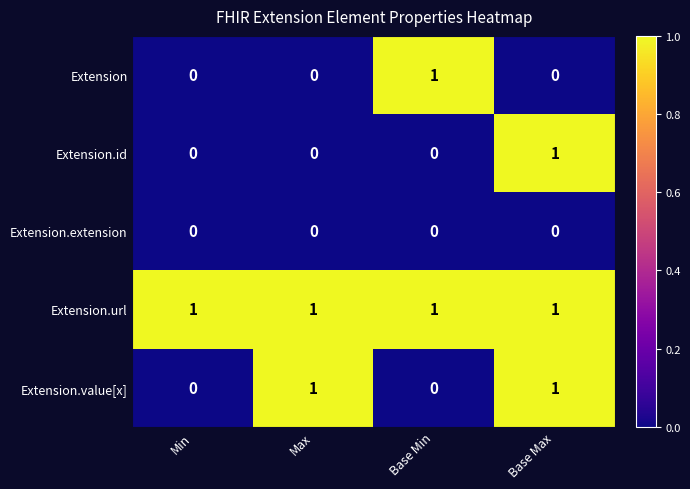

At which category is the sum across all series the highest?

Base Max